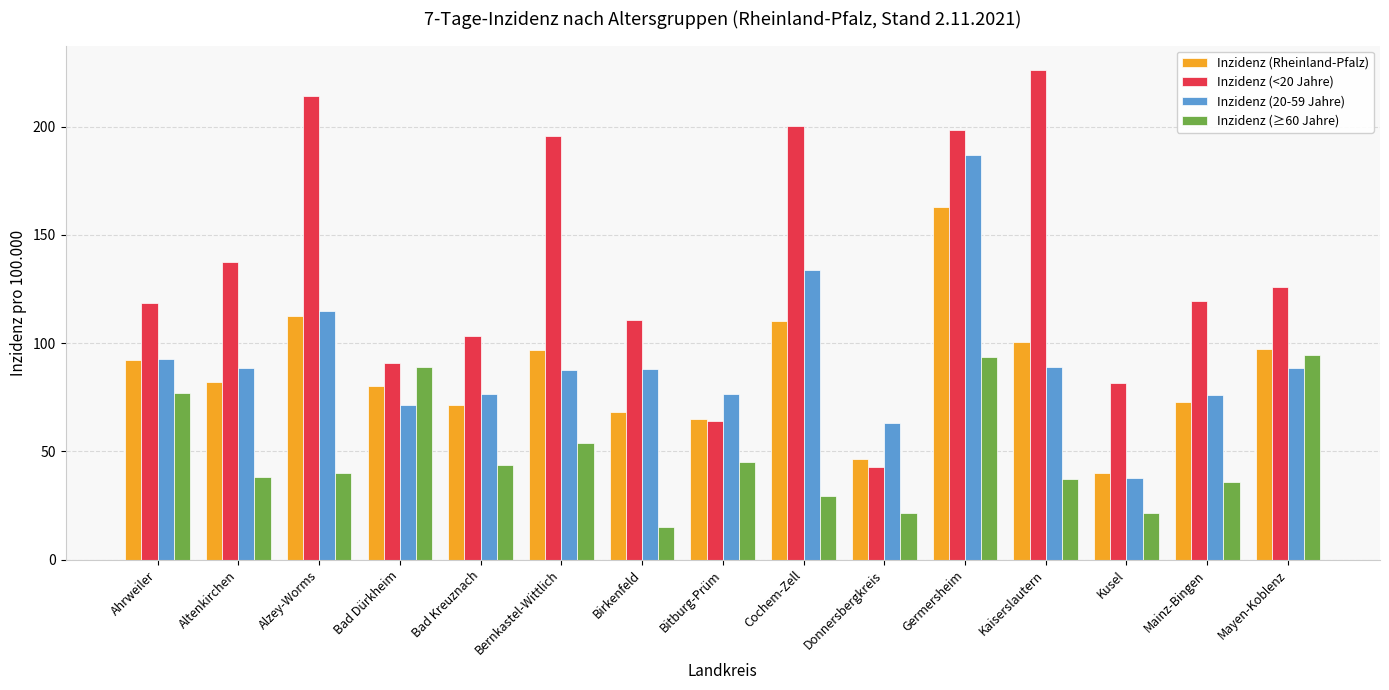

Which series has the widest spread of values?

Inzidenz (<20 Jahre)